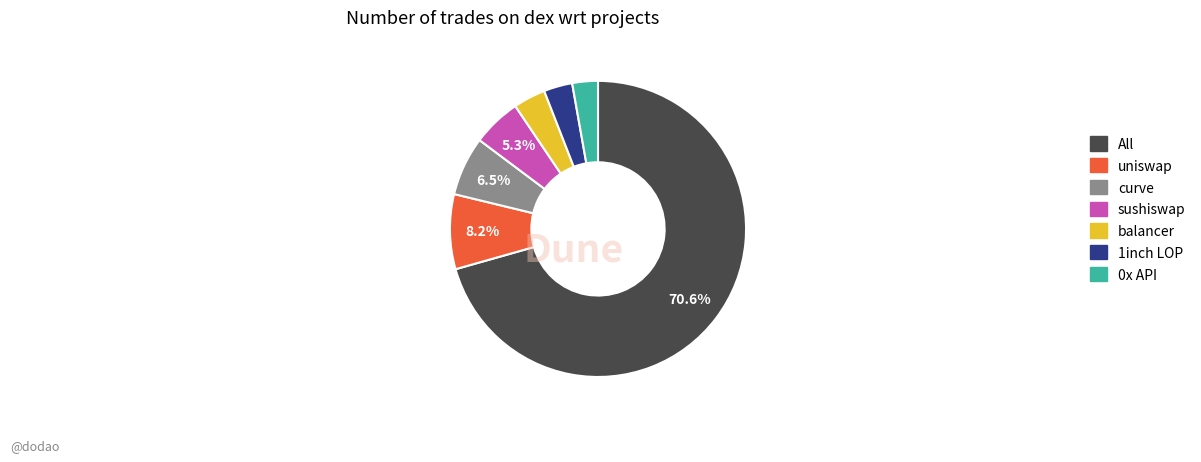

Does All represent more than half of the total?

Yes